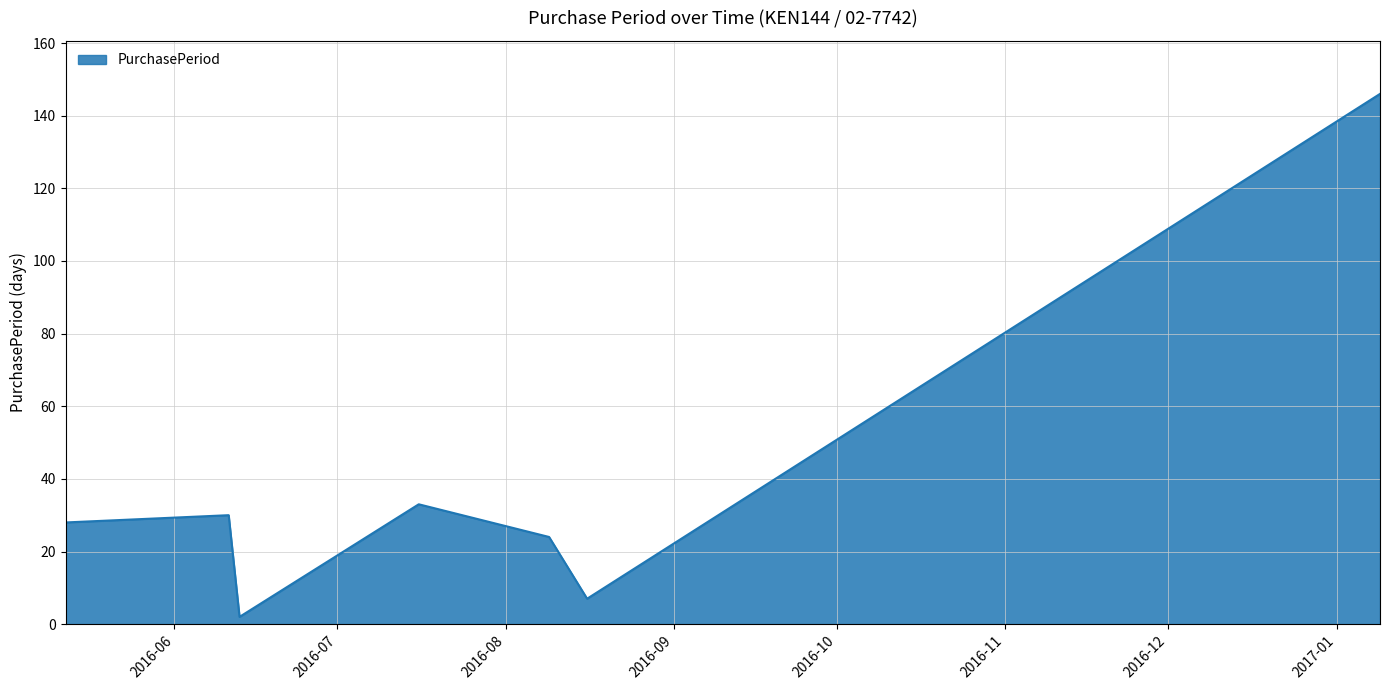

Reading left to right, extract all data points from this chart.

28	30	2	33	24	7	146